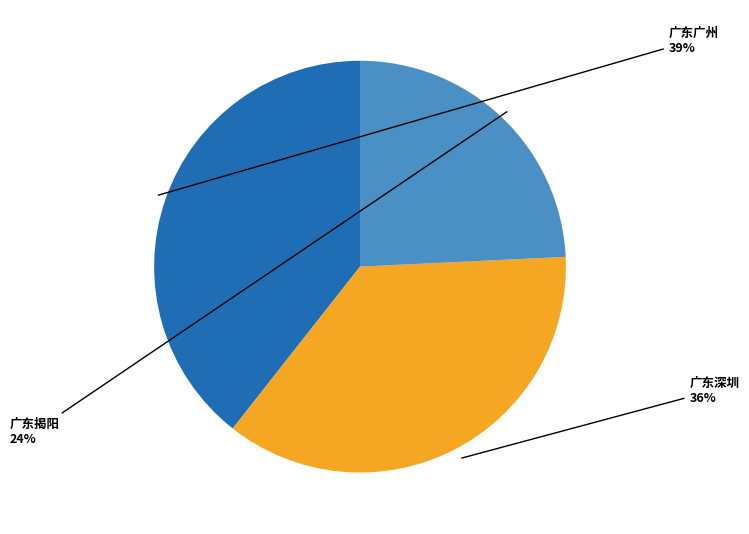

To the nearest percent, what is the average slice percentage?

33%